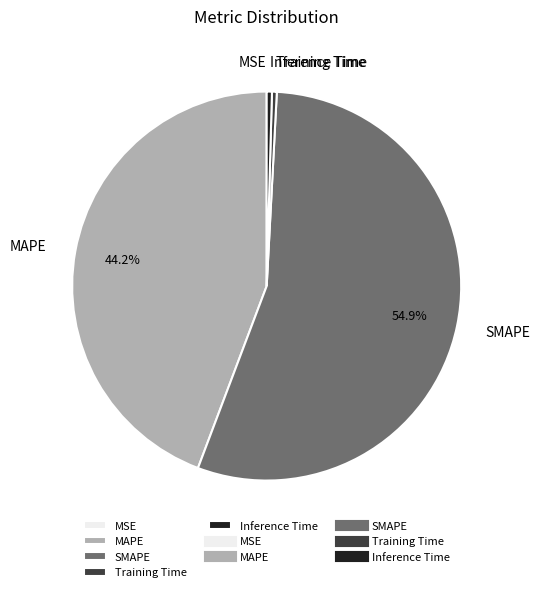

The SMAPE slice represents 60% of the pie. True or false?

False